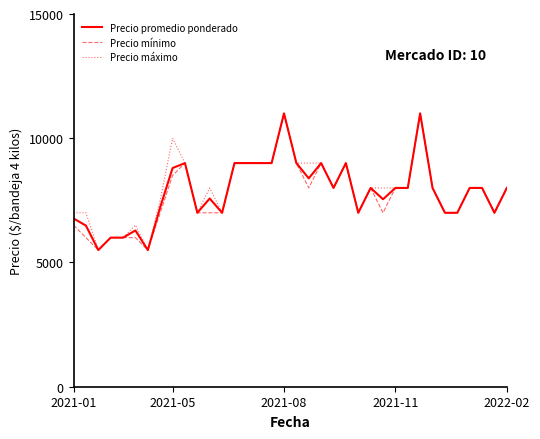

True or false: Precio mínimo has more than 1 points higher than both neighbors.

True